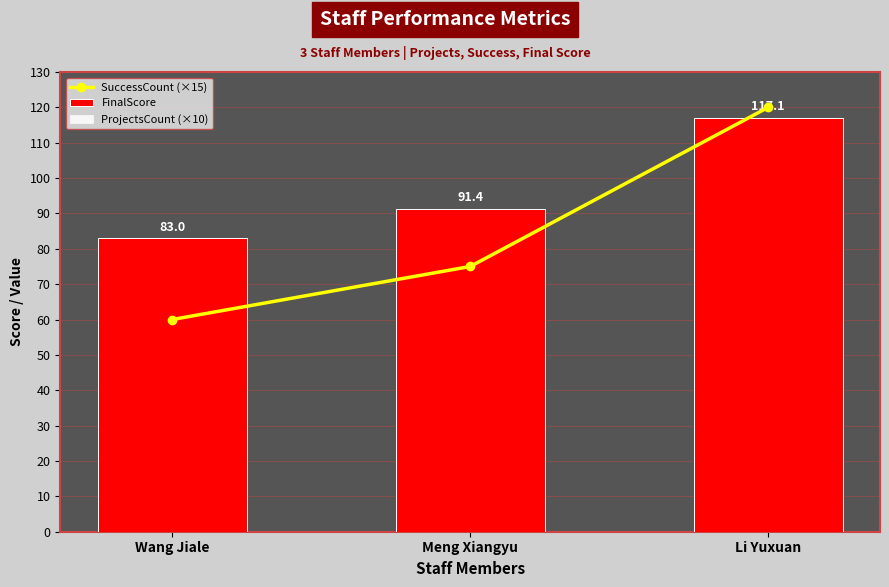

The FinalScore series shows 157.7 at Li Yuxuan. True or false?

False